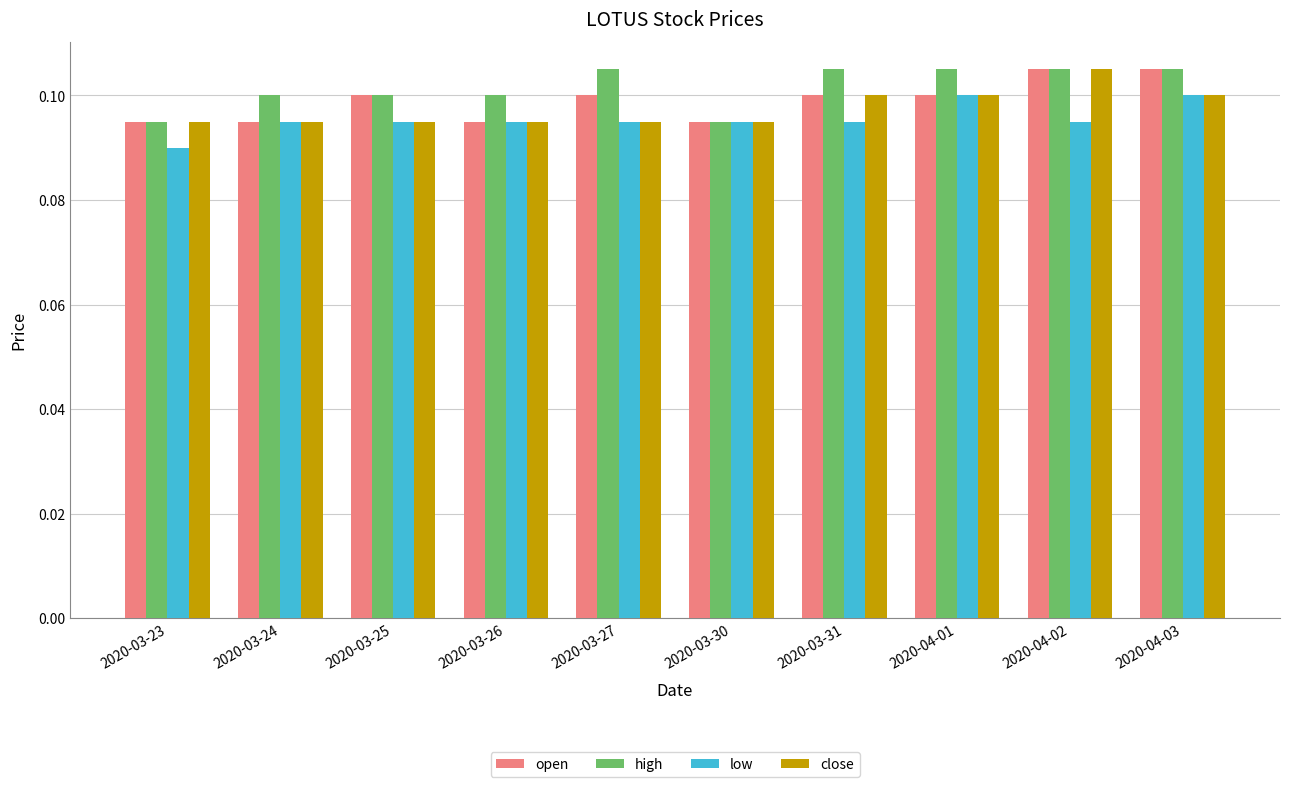

Is it true that high equals 0.1 at 2020-03-31?

True